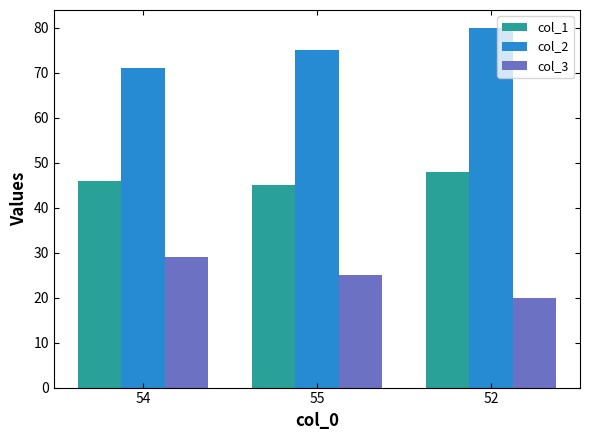

Which series has the largest total across all categories?

col_2